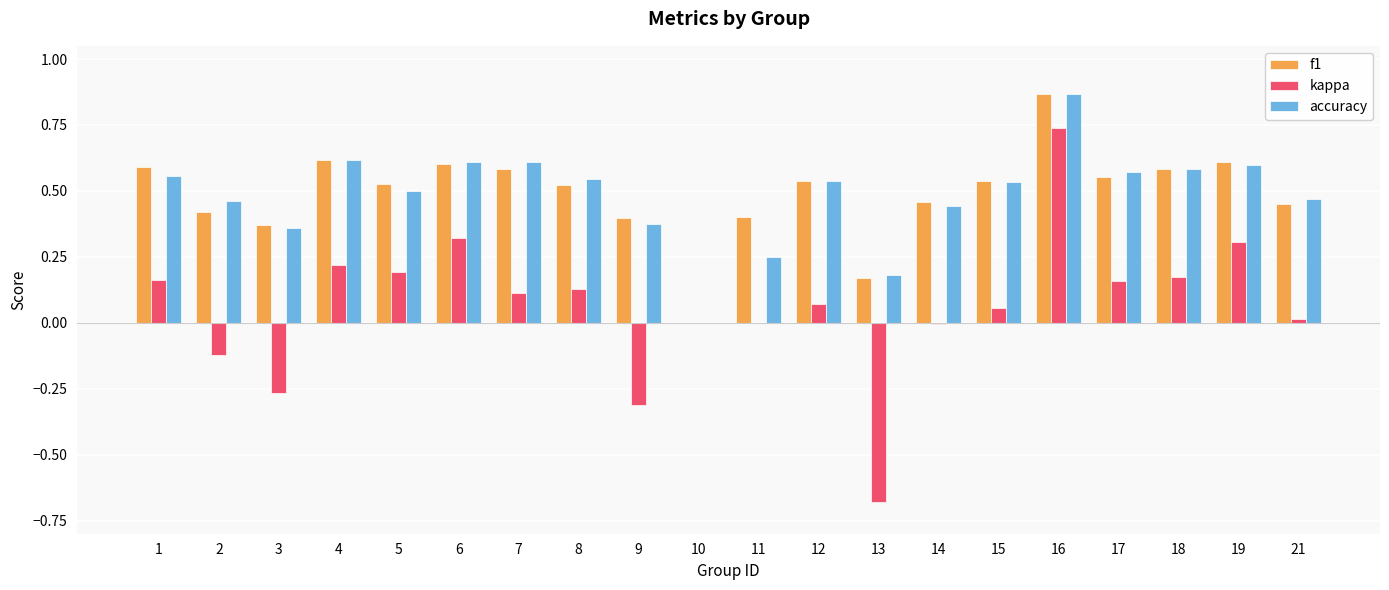

At which label is f1 closest to 0?

10